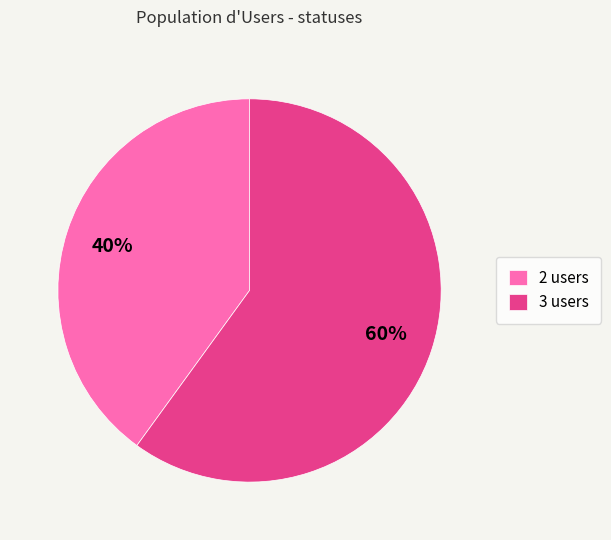

To the nearest percent, what portion does 2 users represent?

40%